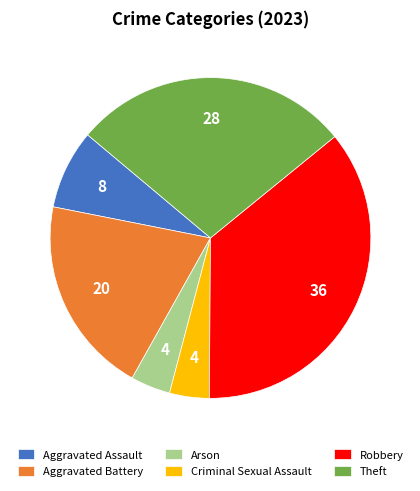

True or false: Robbery accounts for 36% of the total.

True